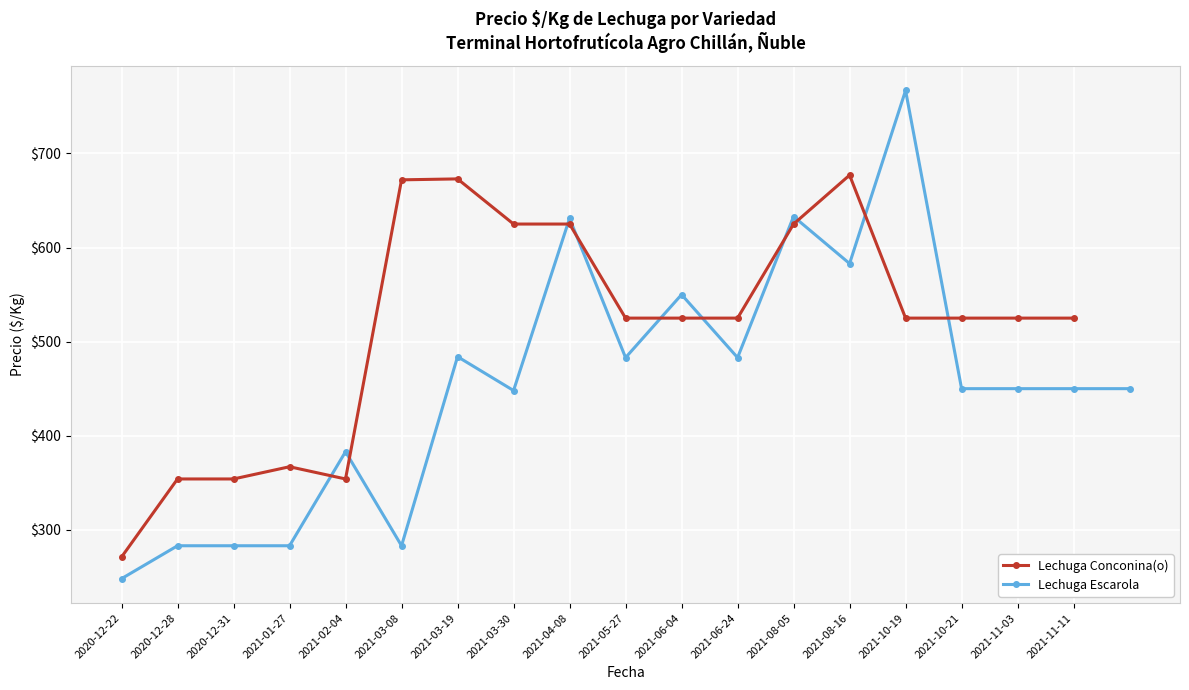

Read the Precio ó/Kg (Escarola) value at 2020-12-28, to the nearest 10.

280